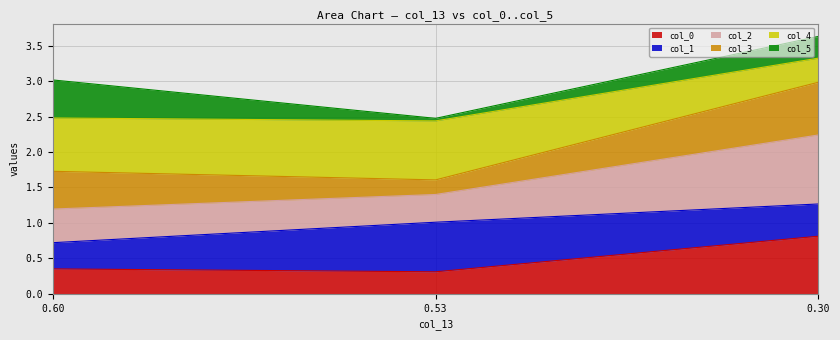

At how many categories does at least one series exceed 2?

3